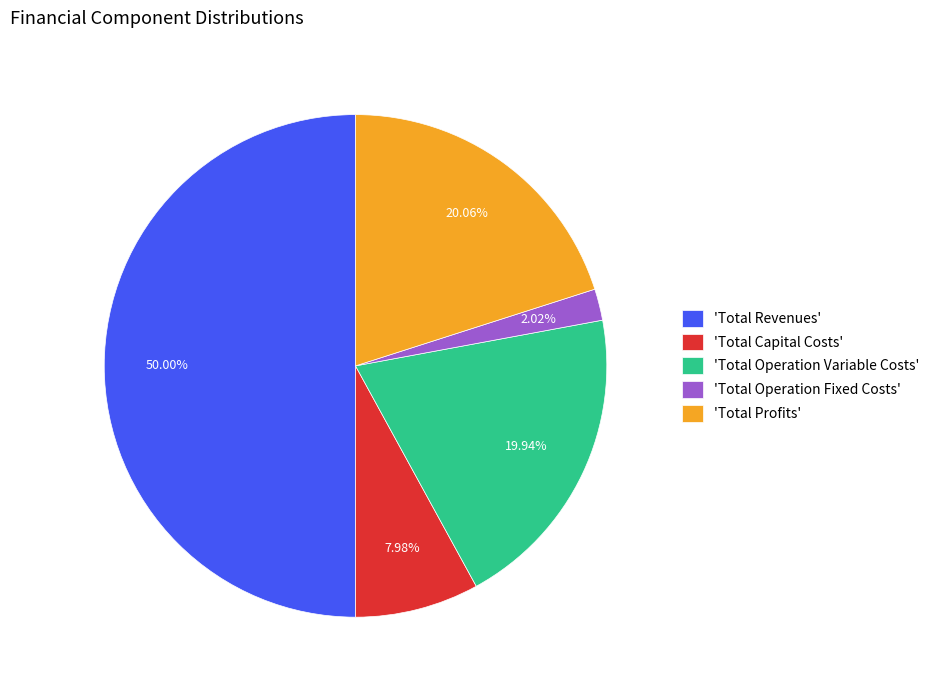

Which has a higher value, 'Total Capital Costs' or 'Total Profits'?

'Total Profits'